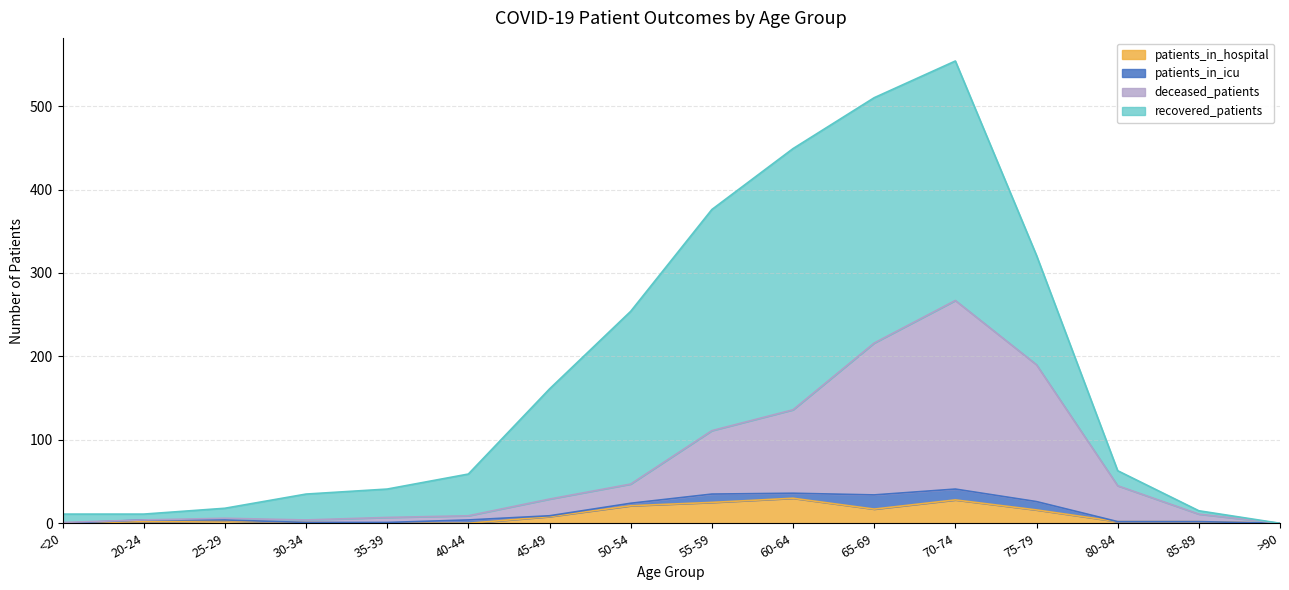

Does the chart have visible grid lines?

Yes